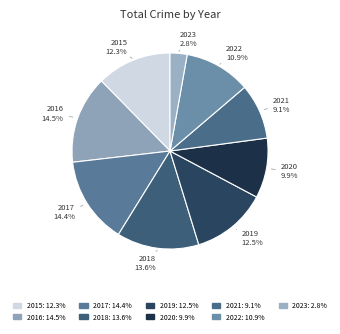

Which category has the biggest portion of the pie?

2016